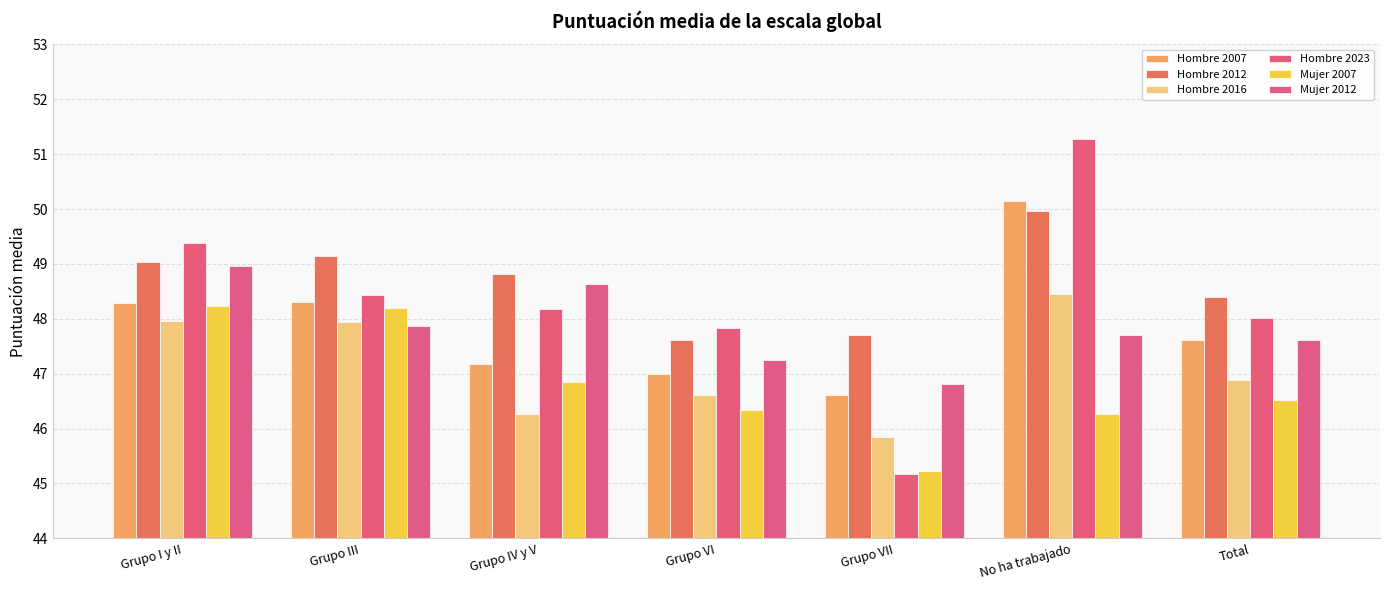

What is the sum of all Hombre 2016 values?

330.0